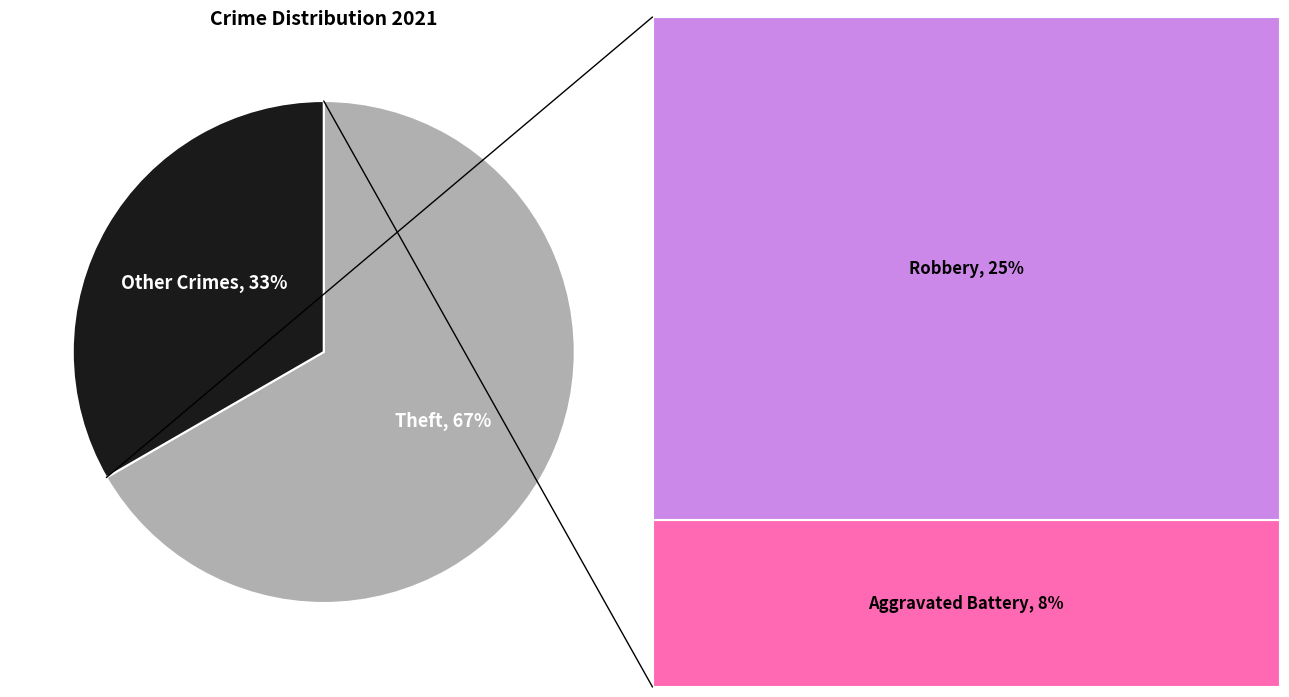

Is there a majority slice in this chart?

Yes